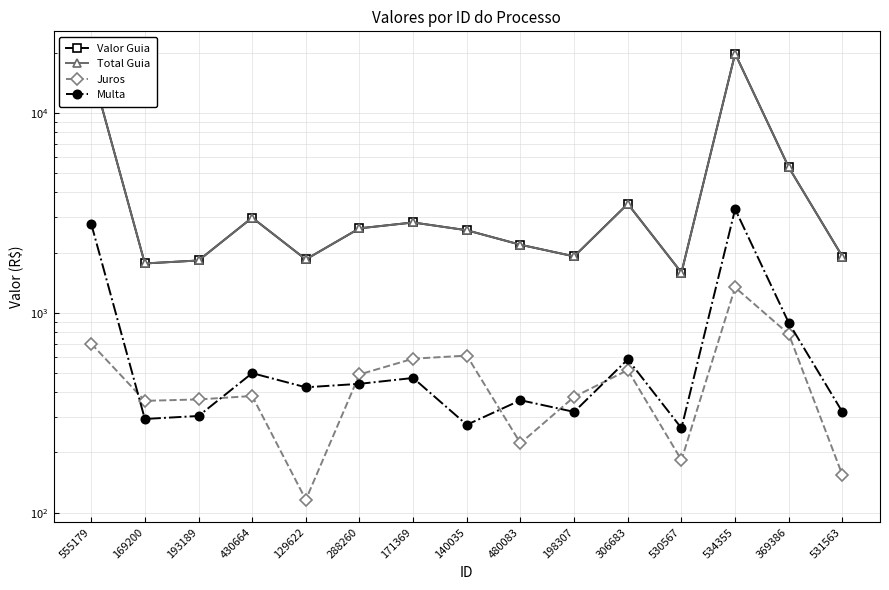

Which series has the largest range (max minus min)?

Valor Guia